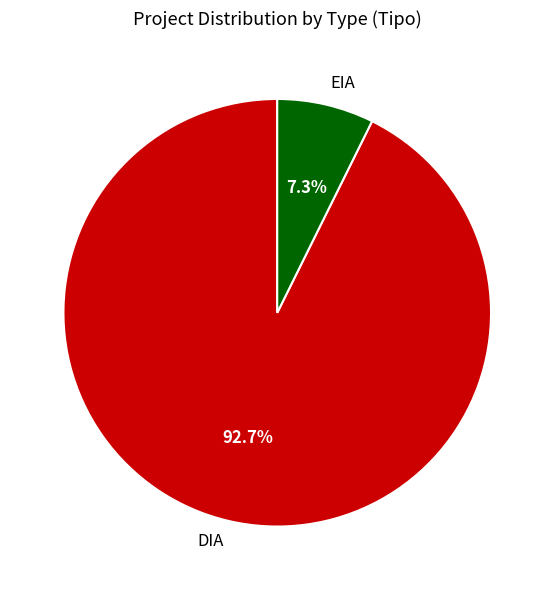

Do EIA and DIA together represent more than half of the pie?

Yes